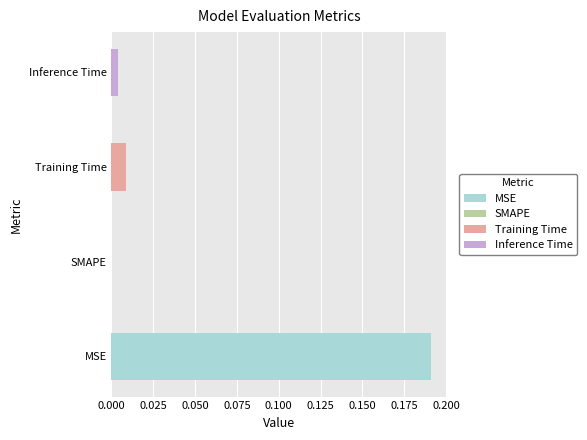

The value at Training Time is 0.0. True or false?

False